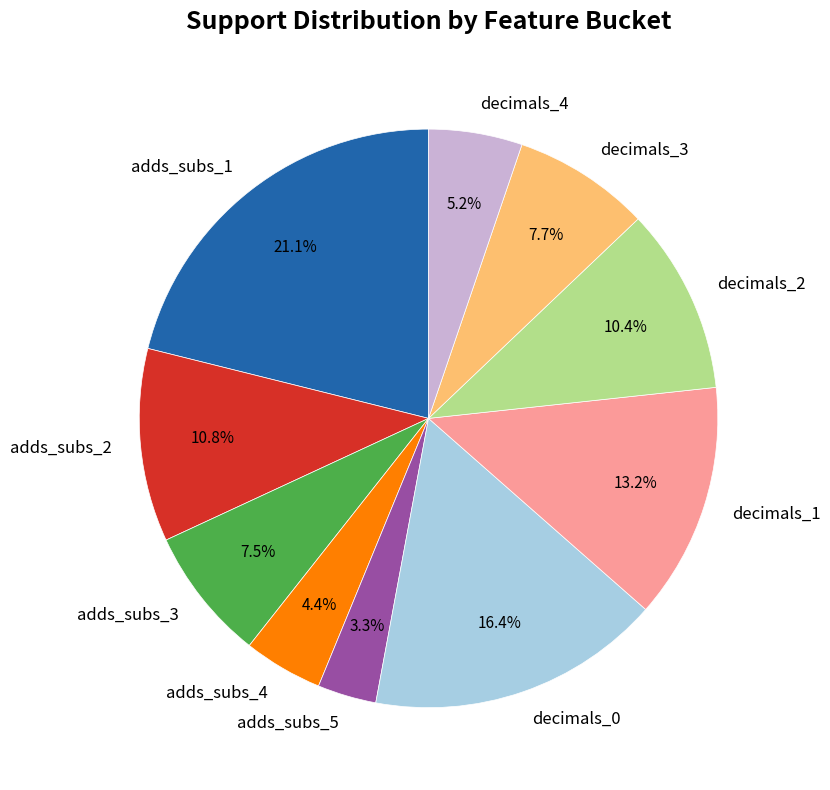

What is the smallest slice in the pie chart?

adds_subs_5